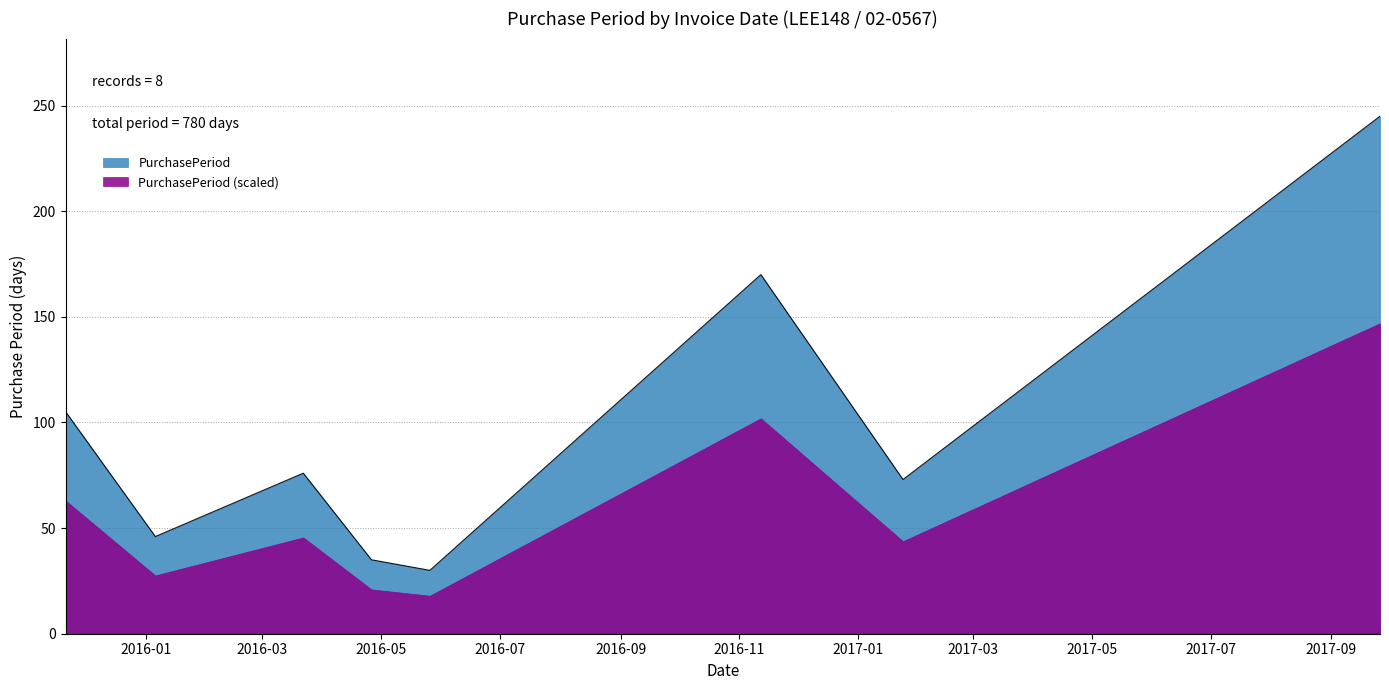

What is the maximum value shown in the chart?

245.0